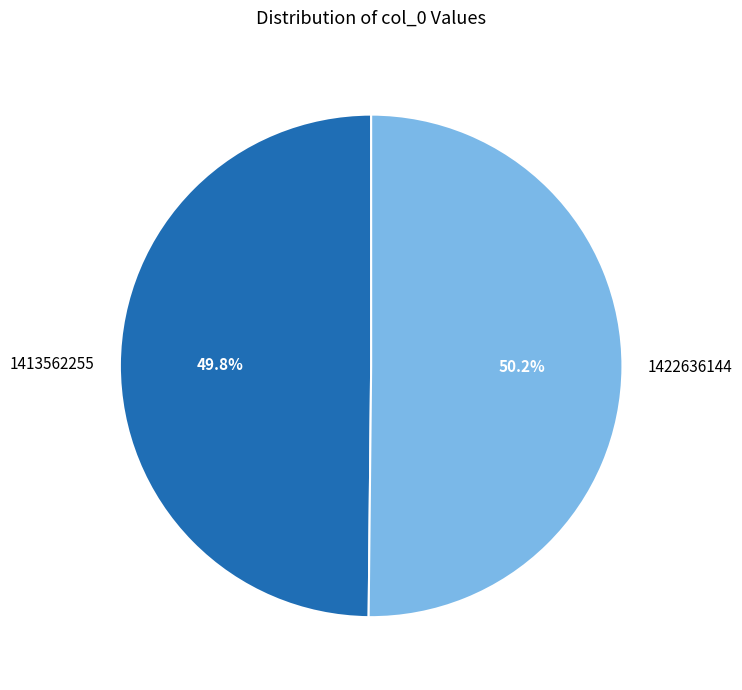

To the nearest percent, what is the combined percentage of 1413562255 and 1422636144?

100%